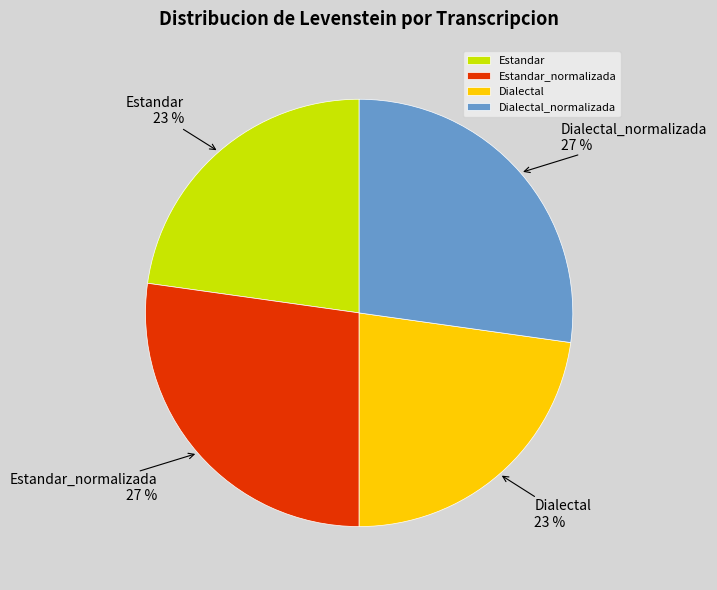

Between Dialectal and Dialectal_normalizada, which is larger?

Dialectal_normalizada